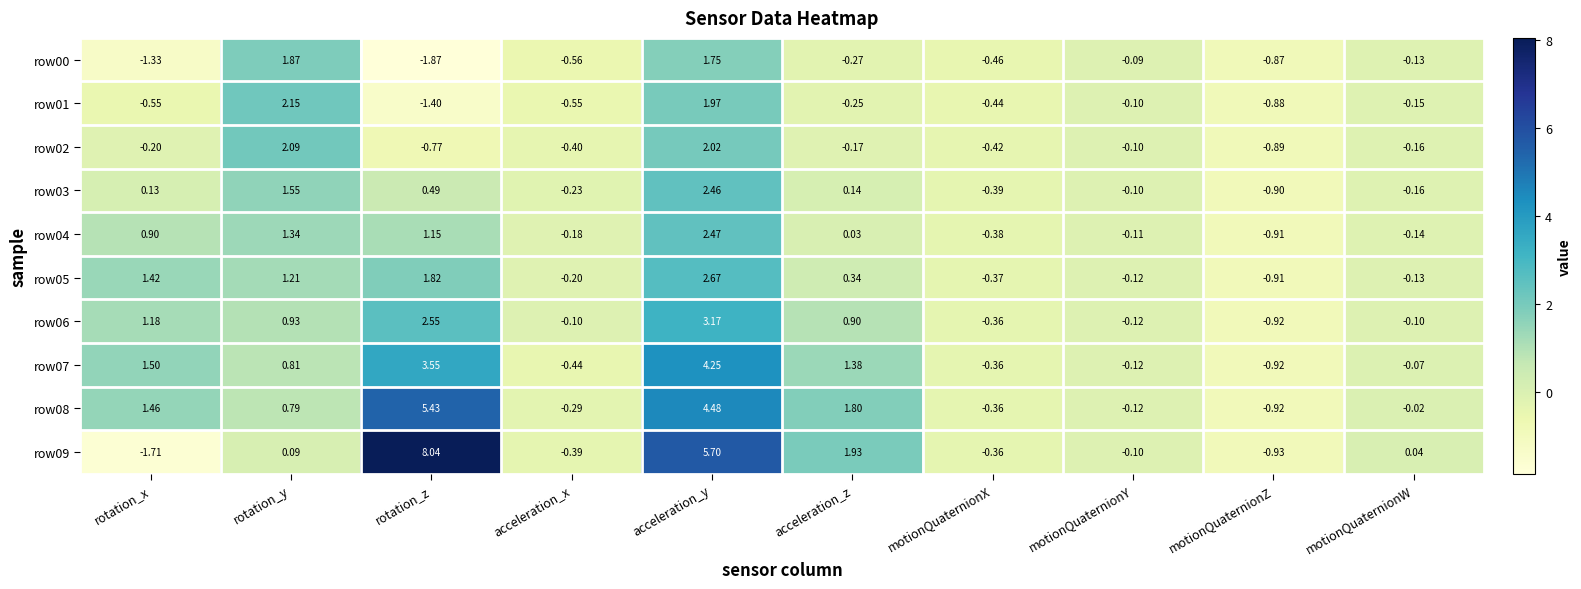

At which label does row07 first exceed 0?

rotation_x